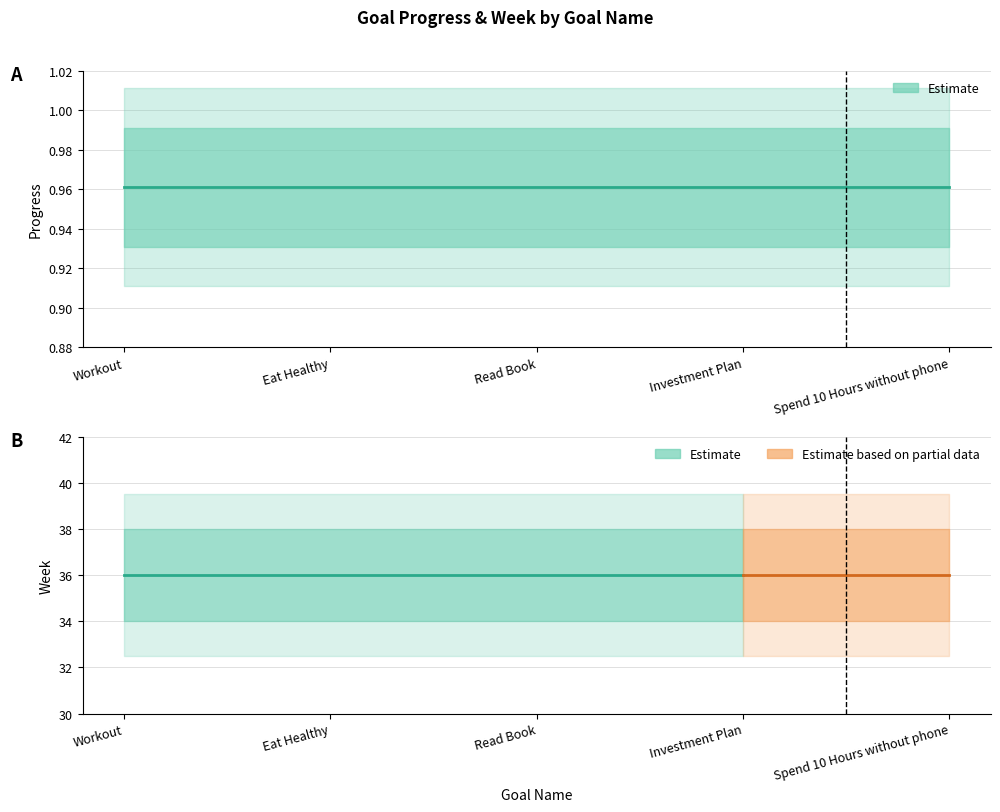

True or false: Week and Progress cross at least once.

False